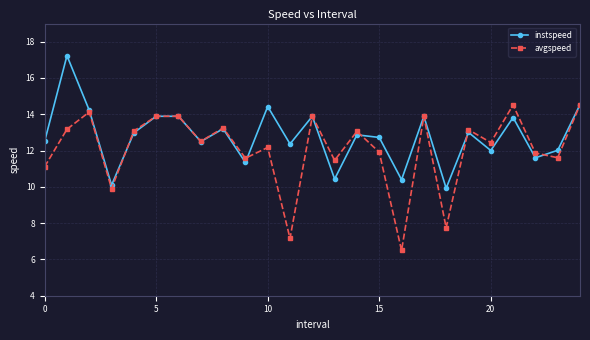

Rank the series by their maximum value, from lowest to highest.

avgspeed, instspeed